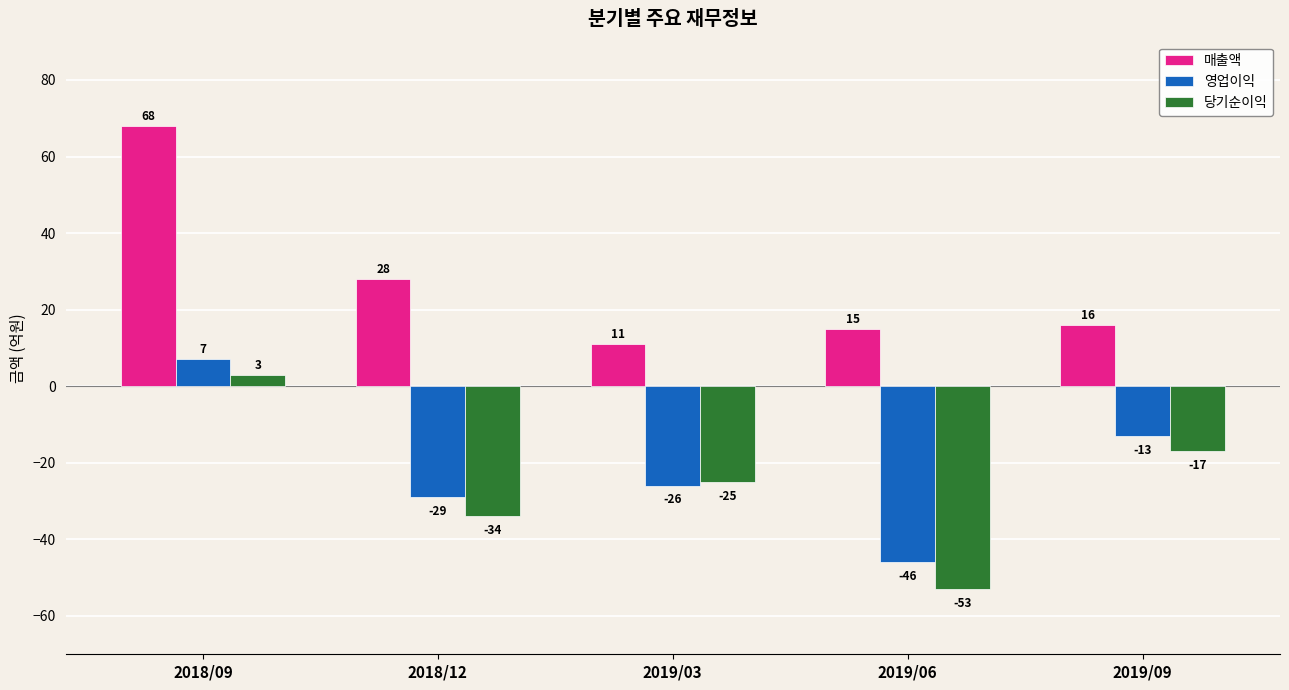

What is the label of the 1st bar from the right?

2019/09